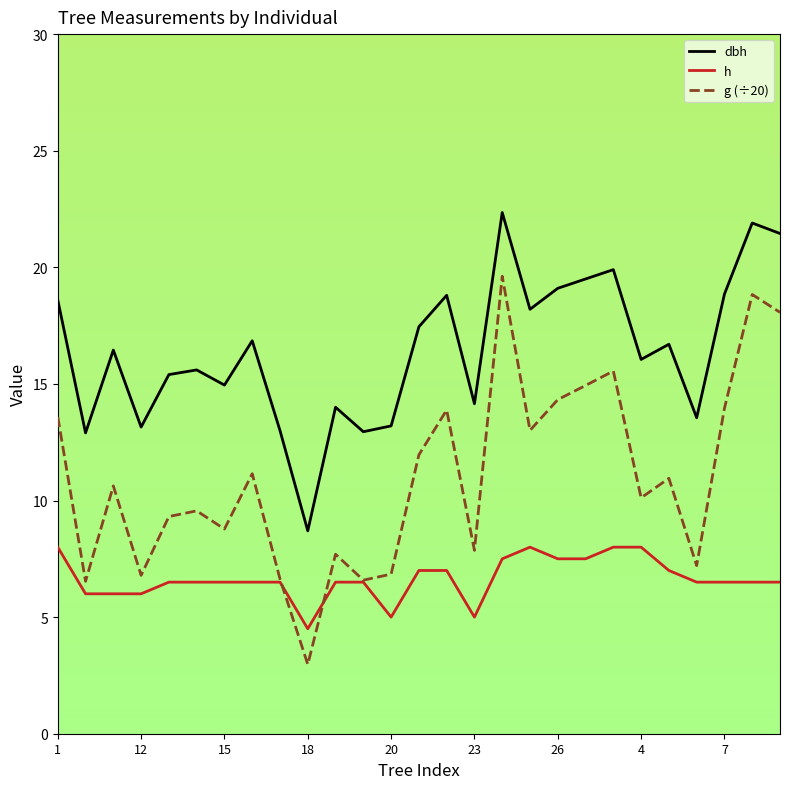

What is the average value of the g (÷20) series?

11.0